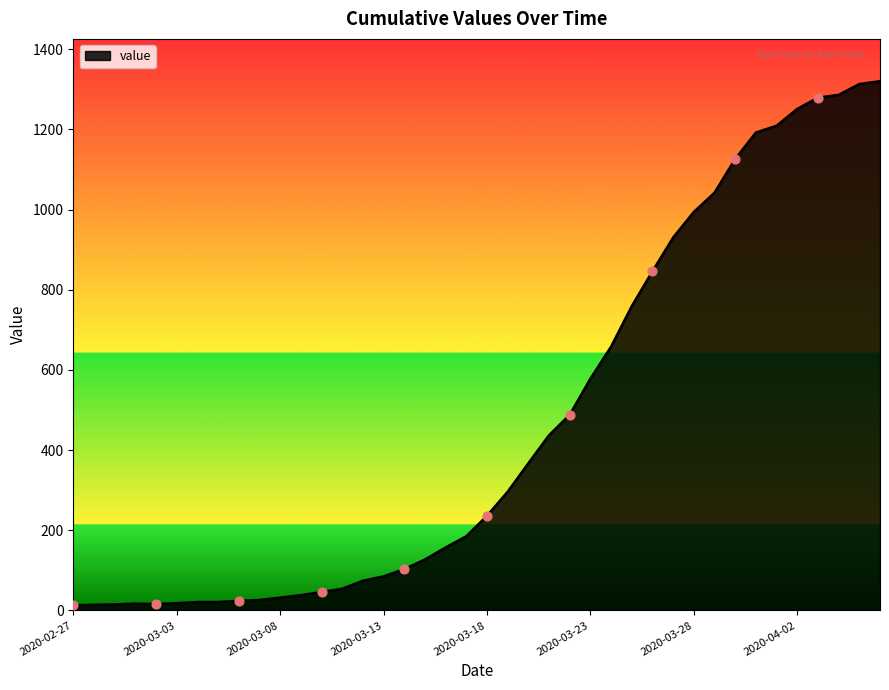

What is the greatest value displayed?

1320